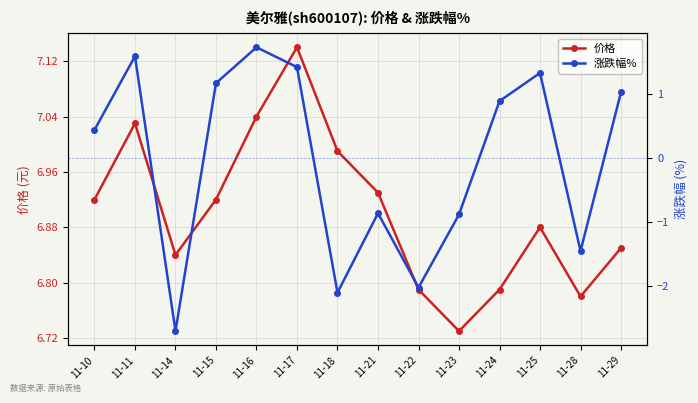

True or false: 涨跌幅% has more than 1 interior local peaks.

True